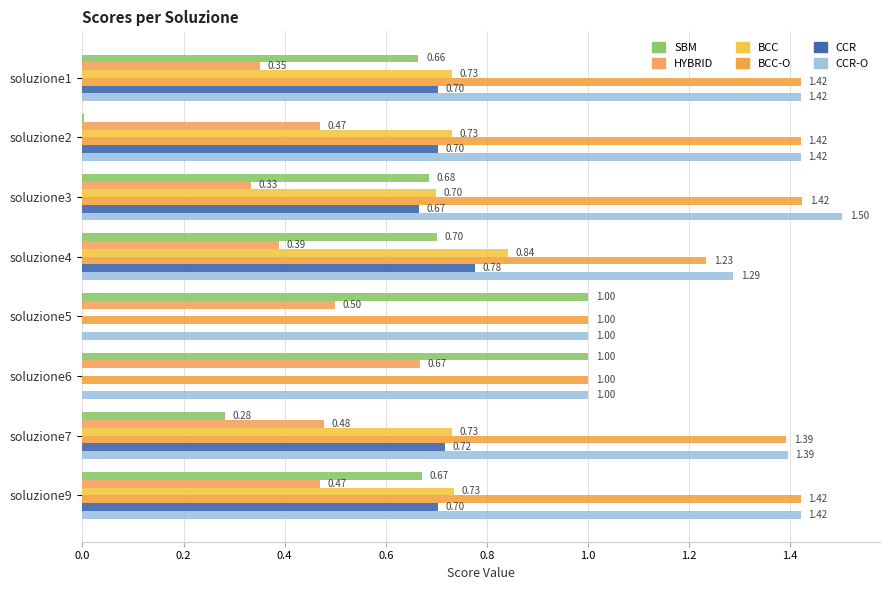

What is the sum of all SBM values?

5.0